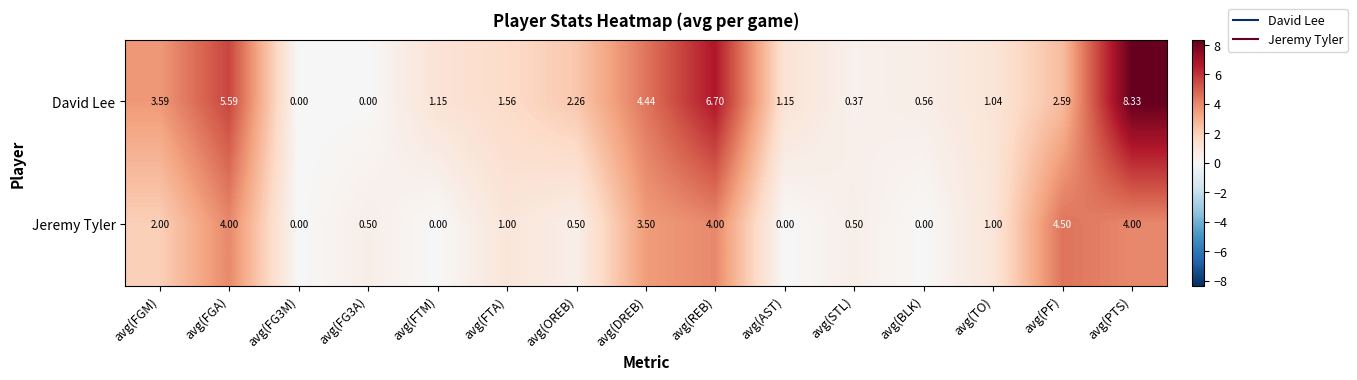

Where is David Lee nearest to the value 4?

avg(FGM)